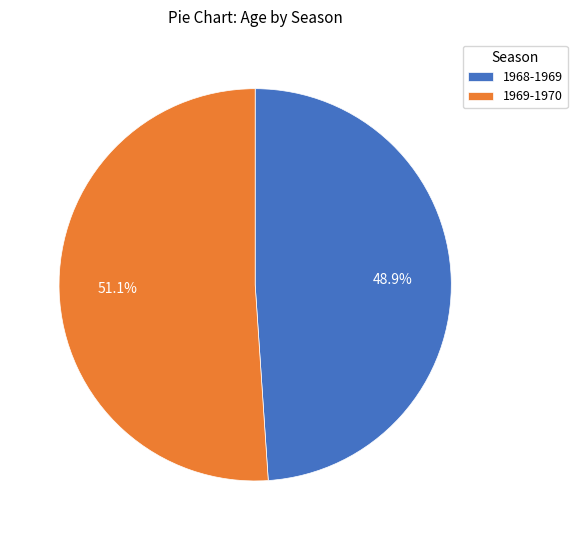

Rank the categories by value from highest to lowest.

1969-1970, 1968-1969